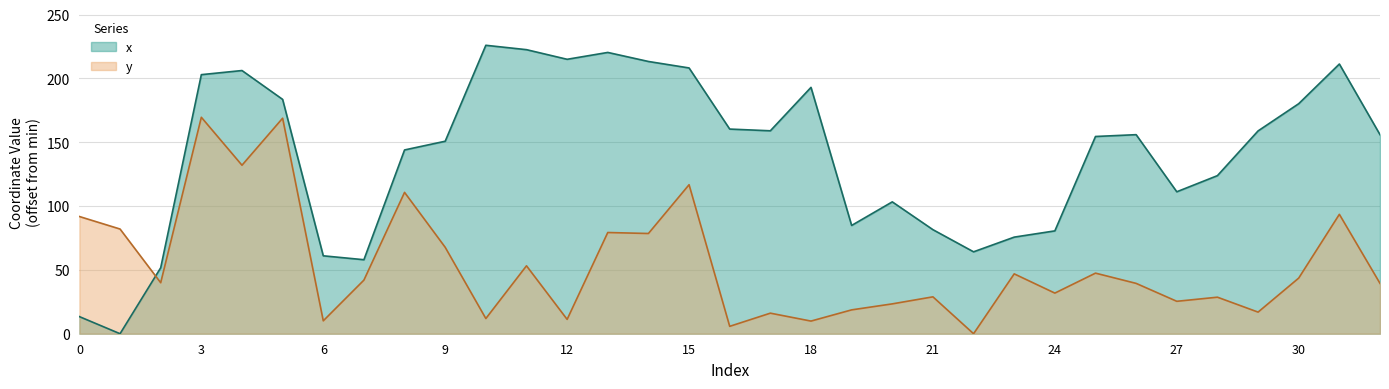

List the series in order of their overall mean, lowest first.

y, x